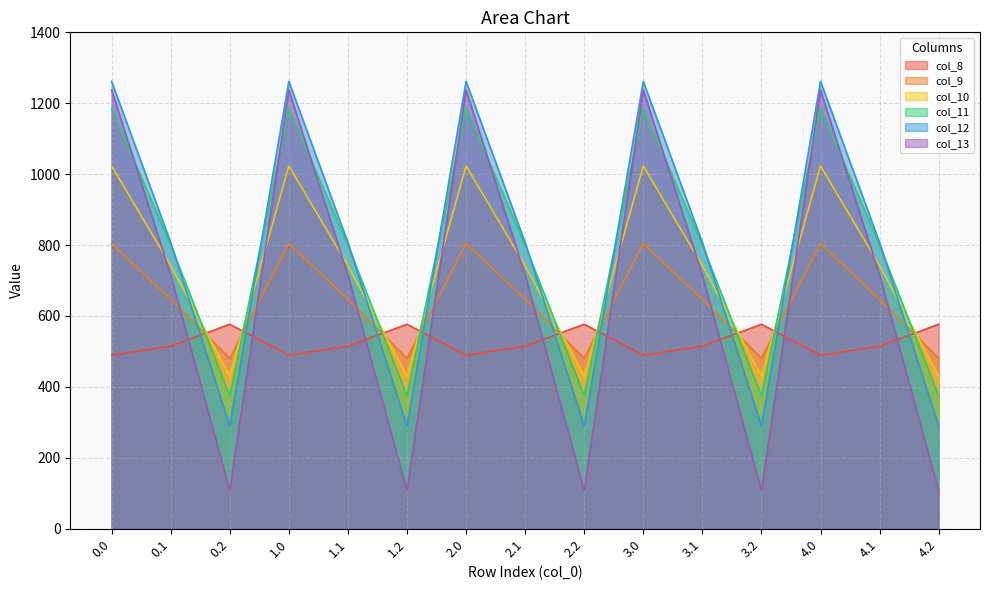

Reading left to right, transcribe all the data shown in this chart.

col_8: 489.3	514.8	576.6	489.3	514.8	576.6	489.3	514.8	576.6	489.3	514.8	576.6	489.3	514.8	576.6
col_9: 804.0	646.9	480.7	804.0	646.9	480.7	804.0	646.9	480.7	804.0	646.9	480.7	804.0	646.9	480.7
col_10: 1023.2	742.1	430.5	1023.2	742.1	430.5	1023.2	742.1	430.5	1023.2	742.1	430.5	1023.2	742.1	430.5
col_11: 1185.2	800.2	374.4	1185.2	800.2	374.4	1185.2	800.2	374.4	1185.2	800.2	374.4	1185.2	800.2	374.4
col_12: 1261.6	806.9	289.5	1261.6	806.9	289.5	1261.6	806.9	289.5	1261.6	806.9	289.5	1261.6	806.9	289.5
col_13: 1237.4	715.3	107.8	1237.4	715.3	107.8	1237.4	715.3	107.8	1237.4	715.3	107.8	1237.4	715.3	107.8